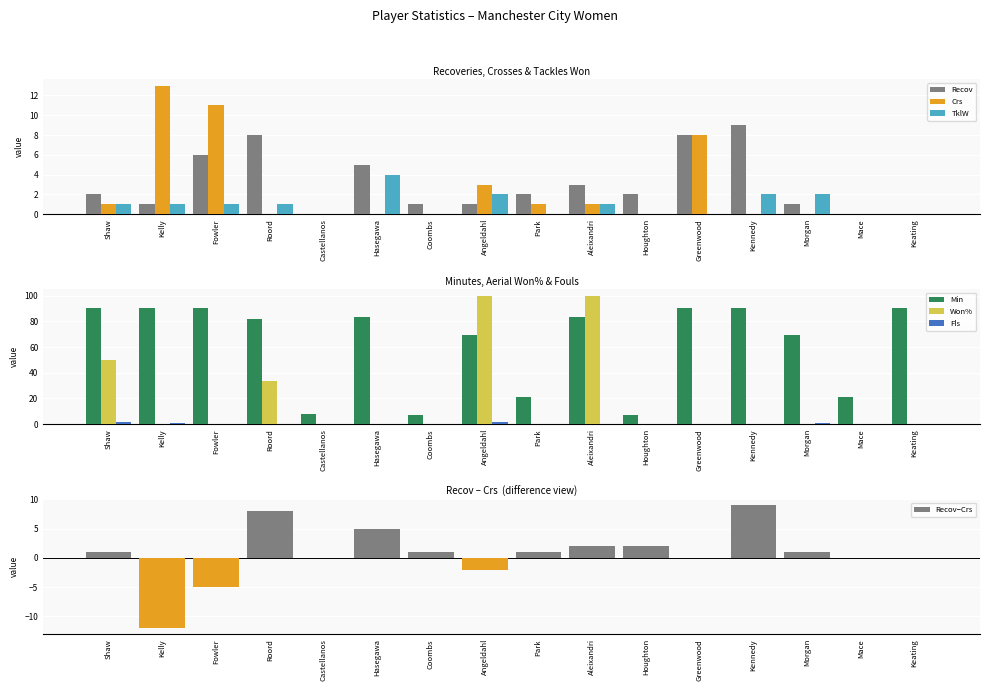

Which has a higher value, Kelly or Keating?

Kelly